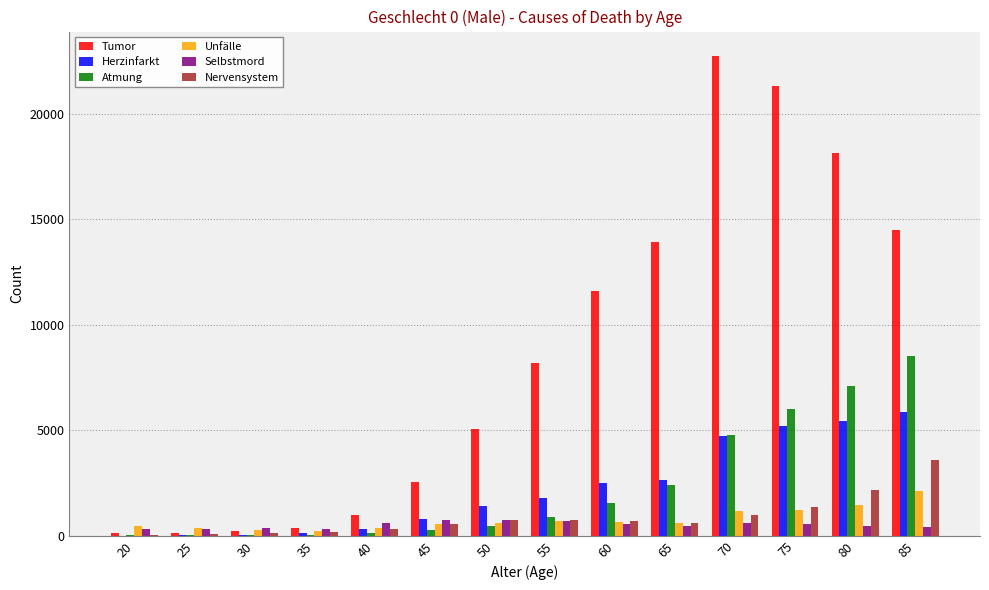

How many groups of bars are there?

14